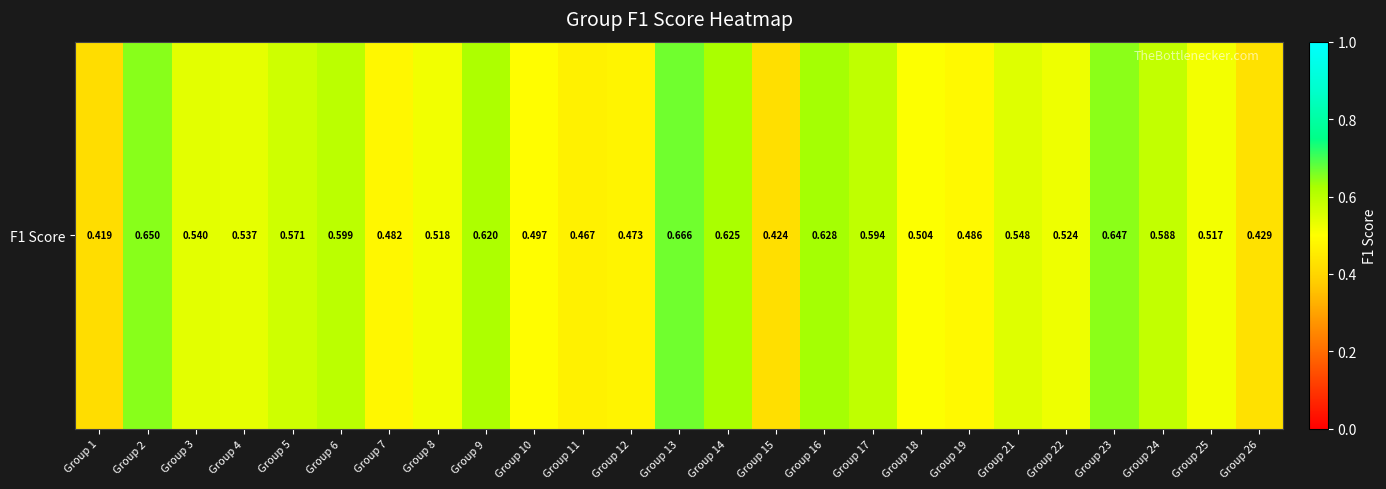

Between Group 4 and Group 22, which is larger?

Group 4